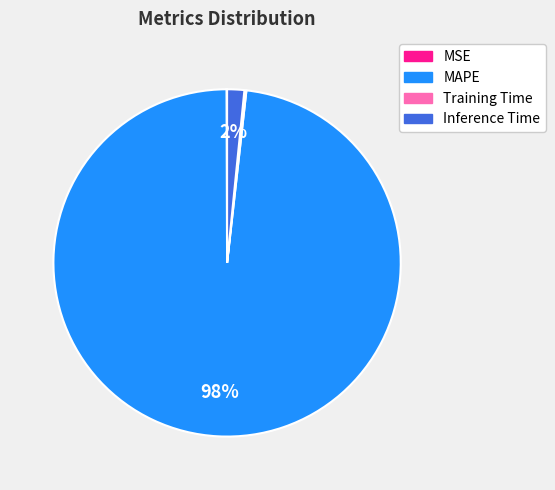

The MAPE slice represents 98% of the pie. True or false?

True